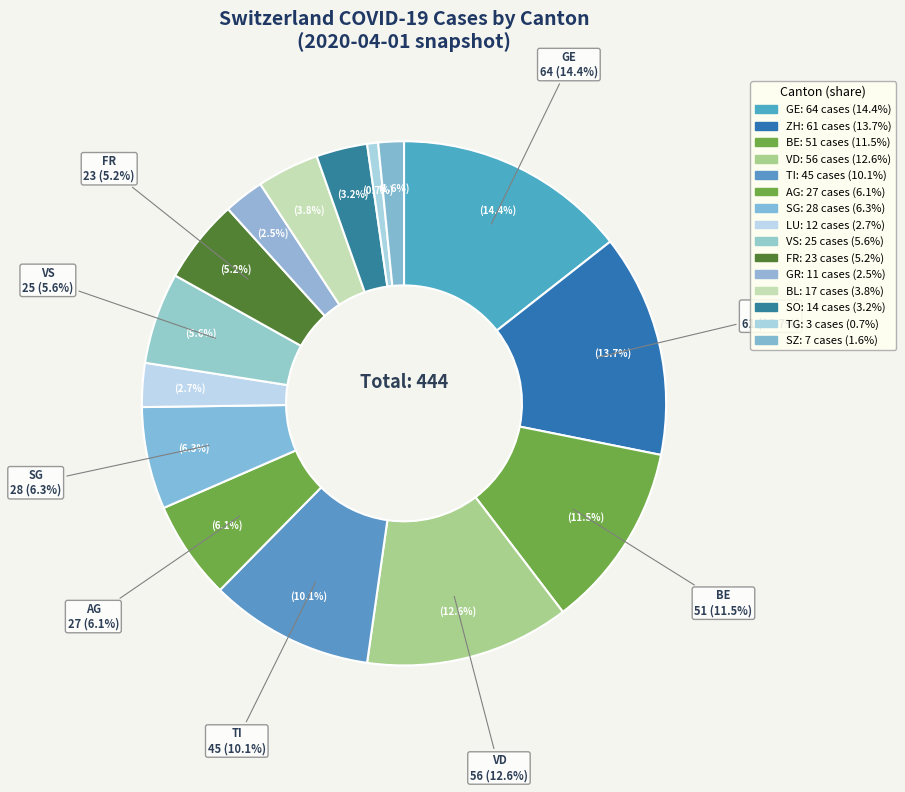

How many slices are in this pie chart?

15